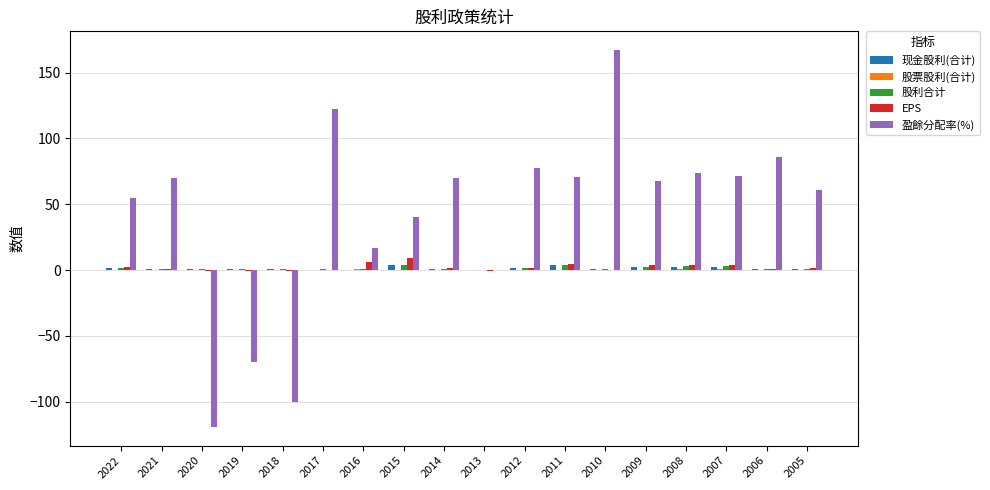

The 盈餘分配率(%) series shows 35.8 at 2011. True or false?

False